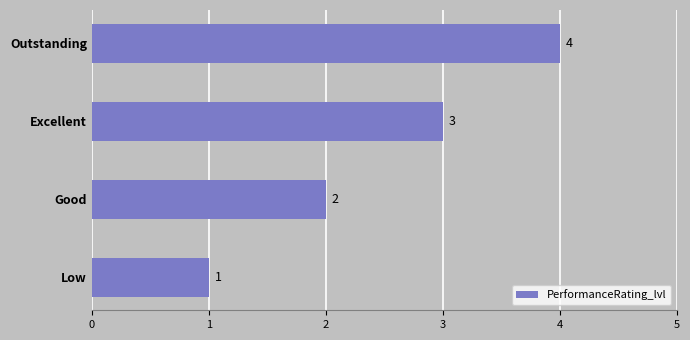

What is the ratio of the value at Good to the value at Outstanding?

0.5